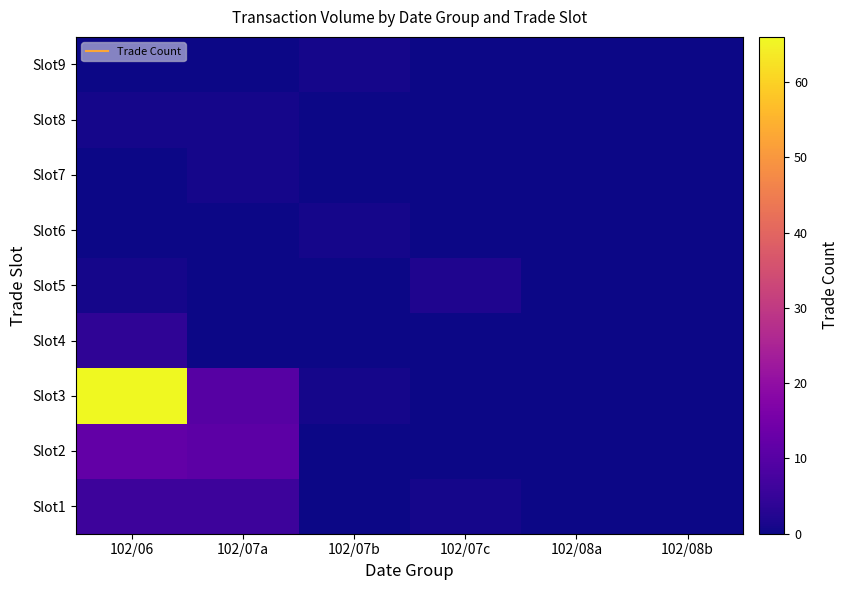

At 102/06, list the series in order from smallest to largest.

Slot6, Slot7, Slot9, Slot5, Slot8, Slot4, Slot1, Slot2, Slot3